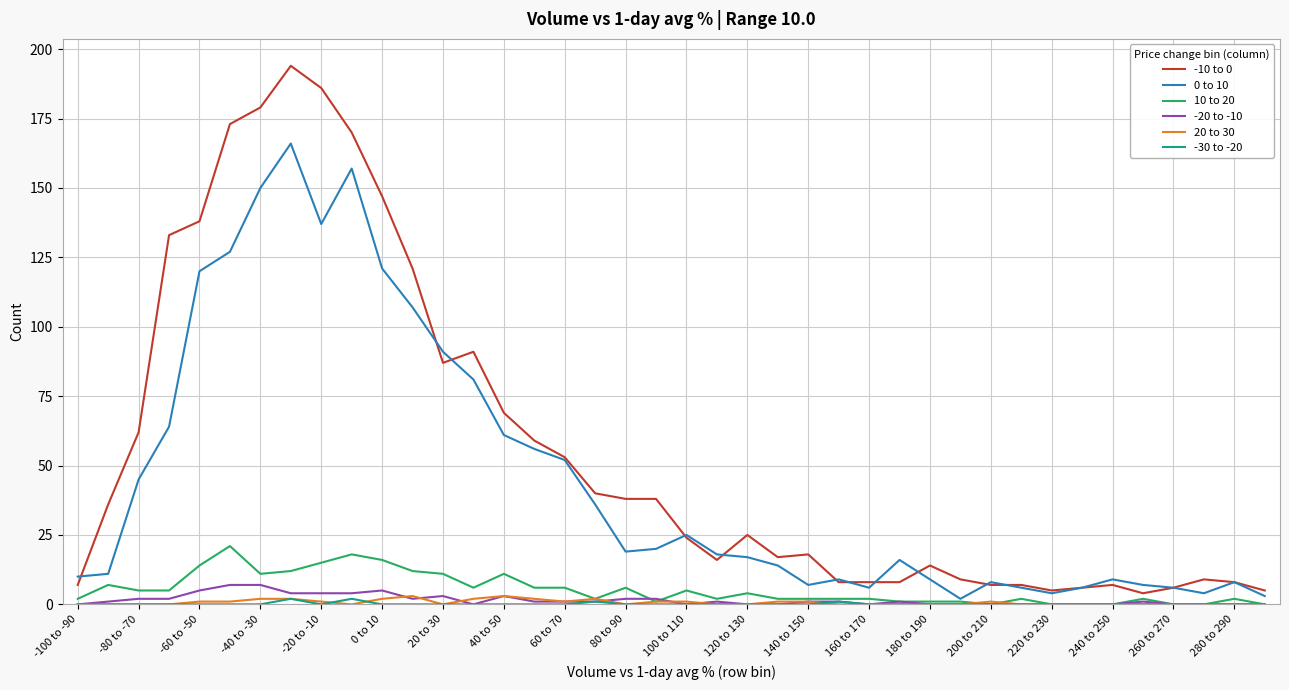

What is the greatest value displayed?

194